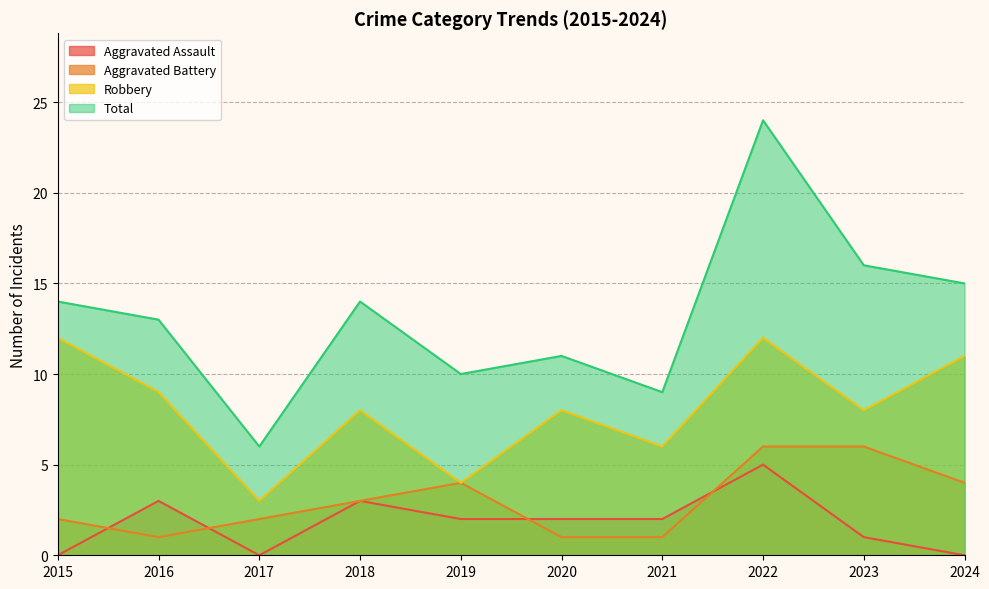

Reading left to right, what are all the values shown in this chart?

Aggravated Assault: 2015=0	2016=3	2017=0	2018=3	2019=2	2020=2	2021=2	2022=5	2023=1	2024=0
Aggravated Battery: 2015=2	2016=1	2017=2	2018=3	2019=4	2020=1	2021=1	2022=6	2023=6	2024=4
Robbery: 2015=12	2016=9	2017=3	2018=8	2019=4	2020=8	2021=6	2022=12	2023=8	2024=11
Total: 2015=14	2016=13	2017=6	2018=14	2019=10	2020=11	2021=9	2022=24	2023=16	2024=15